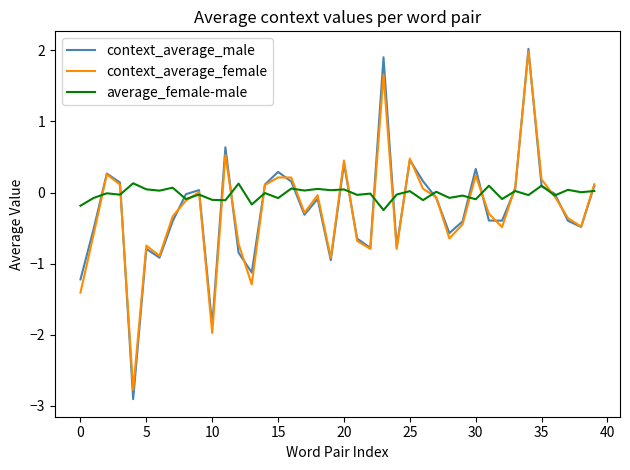

What is the highest value of the context_average_female series?

2.0